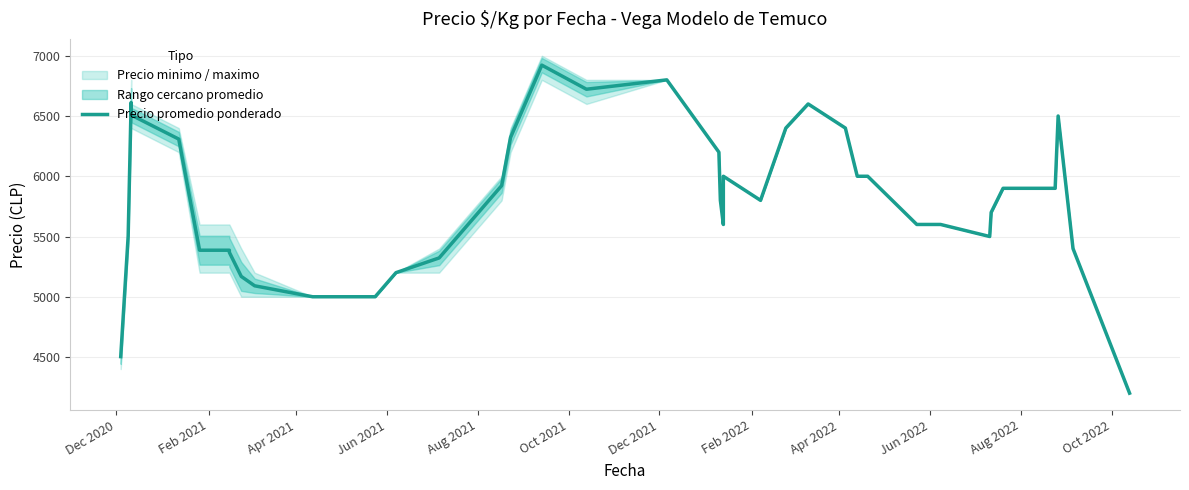

What is the difference between the maximum and minimum values?

2722.2